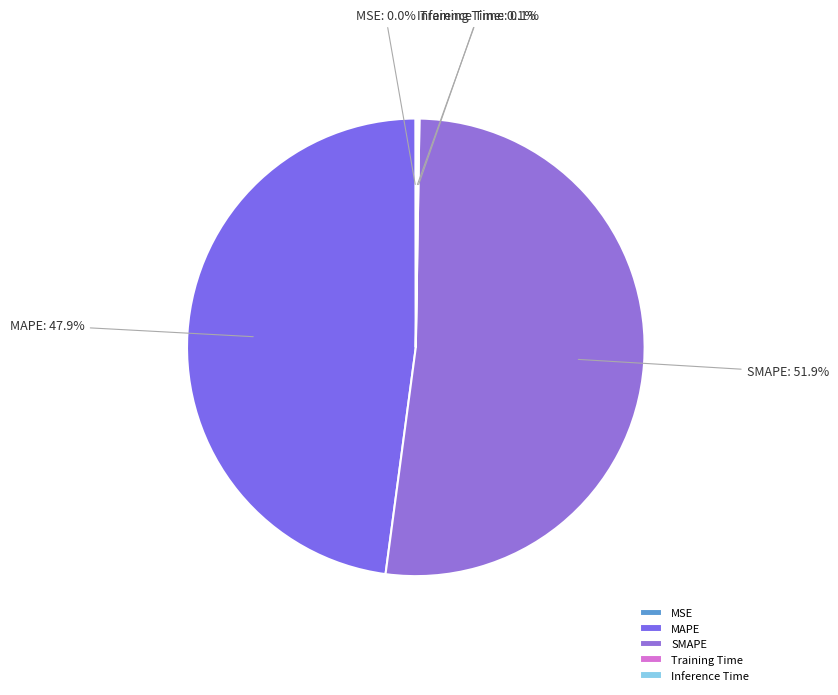

Does SMAPE represent more than half of the total?

Yes